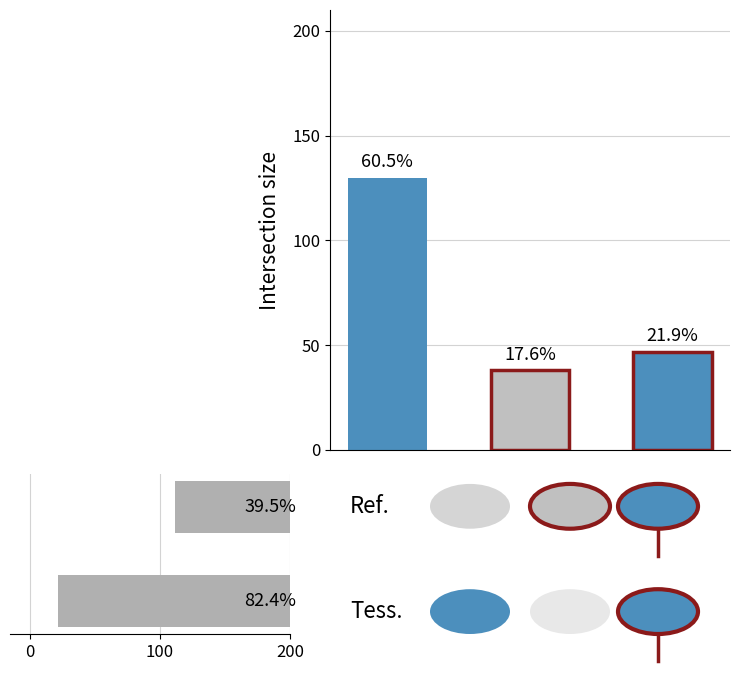

Read the value at 100, to the nearest 10.

90